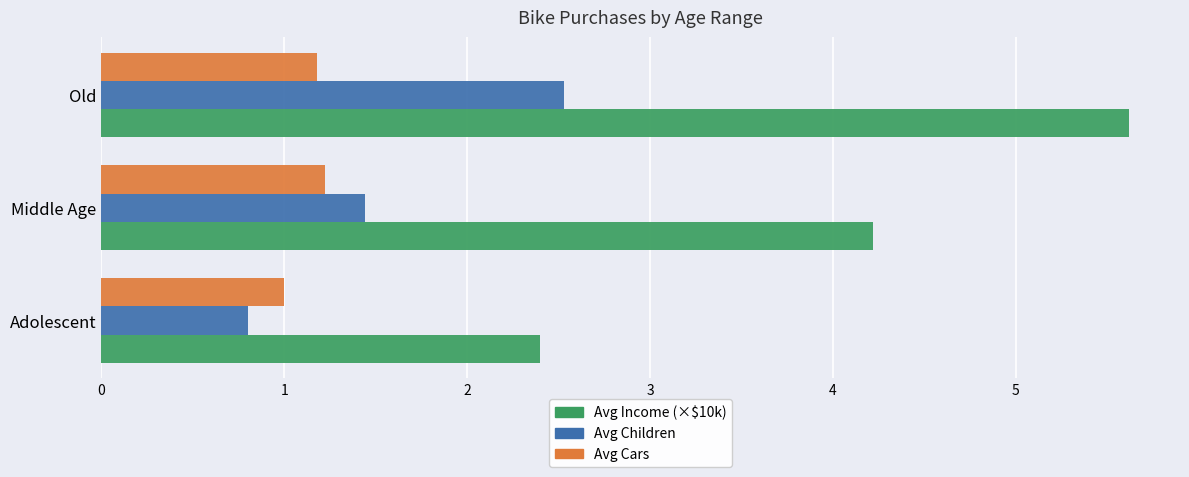

At how many categories does at least one series exceed 5?

1